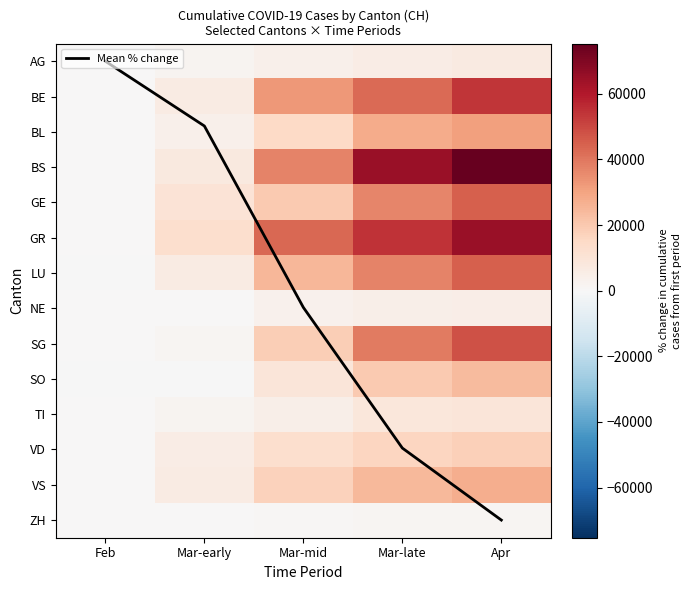

How many values in BE are above zero?

4